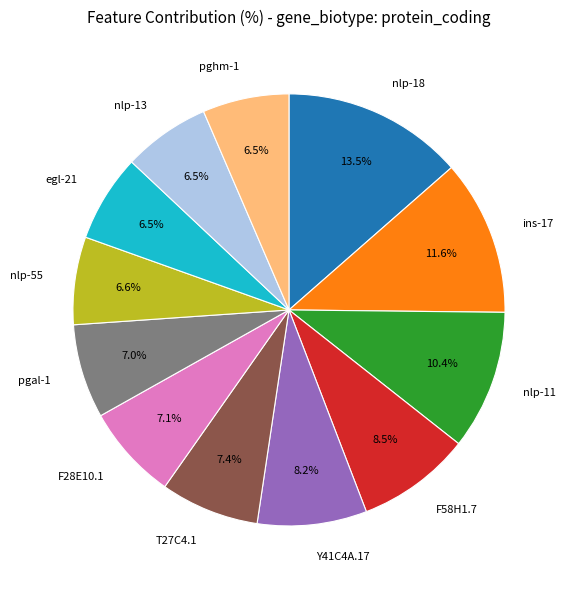

How many segments does this pie chart have?

12